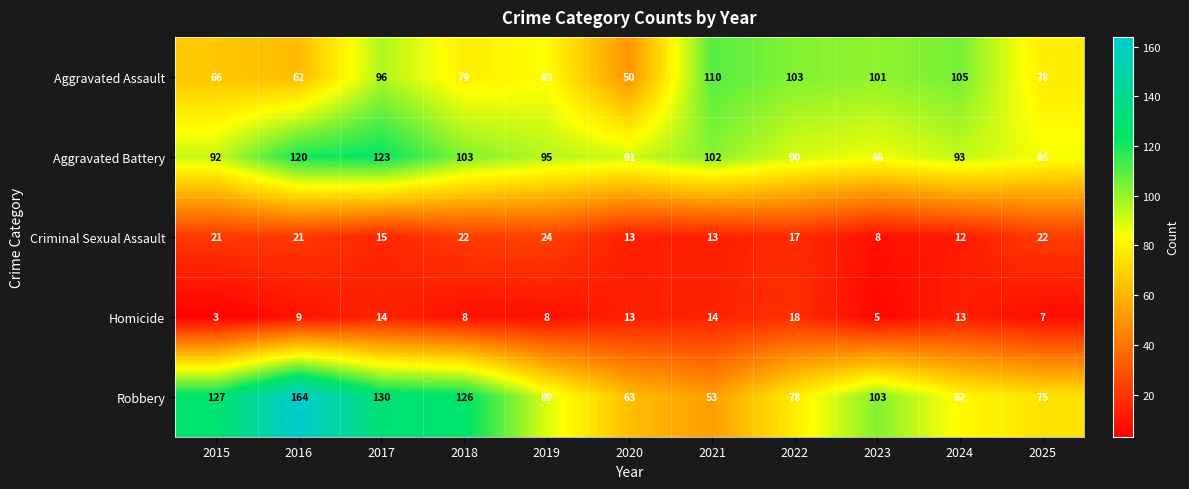

What is the difference between the maximum and minimum values in the Criminal Sexual Assault series?

16